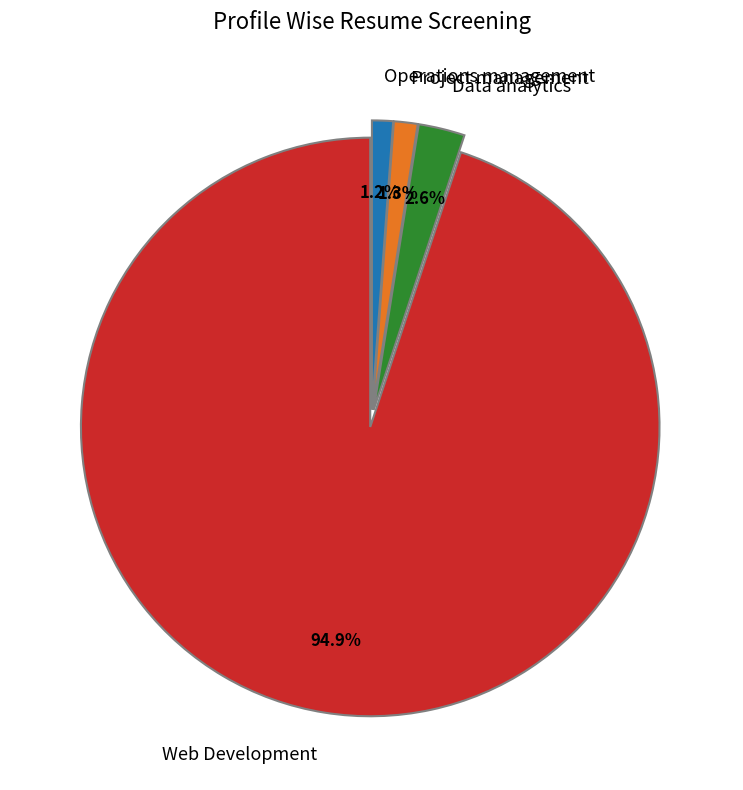

What percentage is NOT represented by Web Development?

5.1%